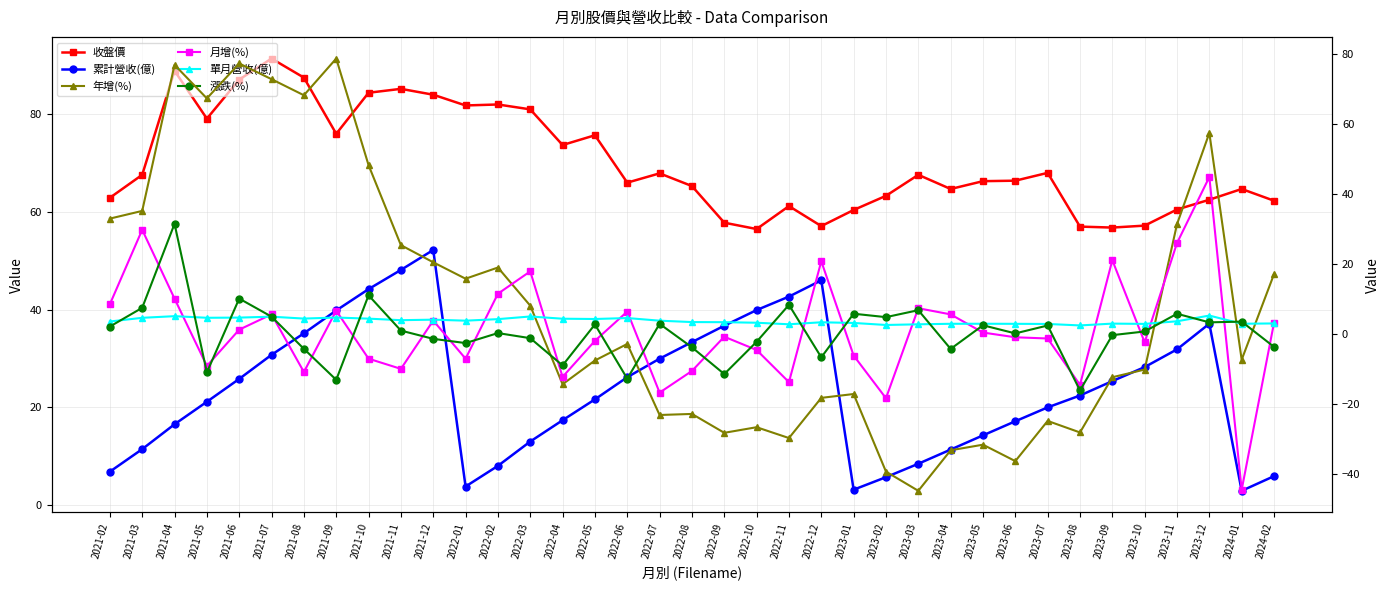

How many values in the 單月營收(億) series exceed 3?

25